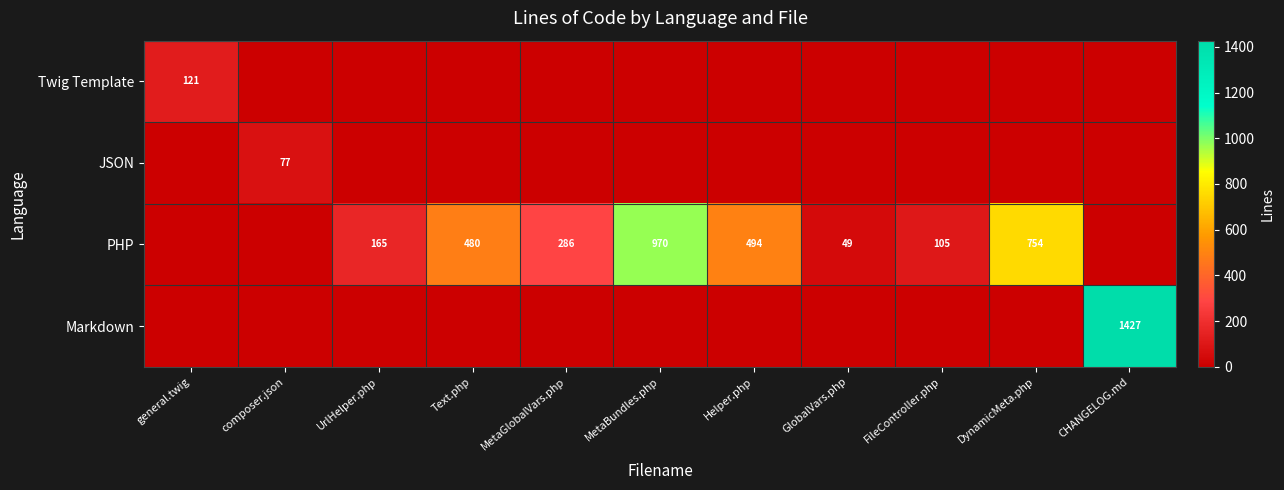

Is it true that Twig Template equals 169 at general.twig?

False